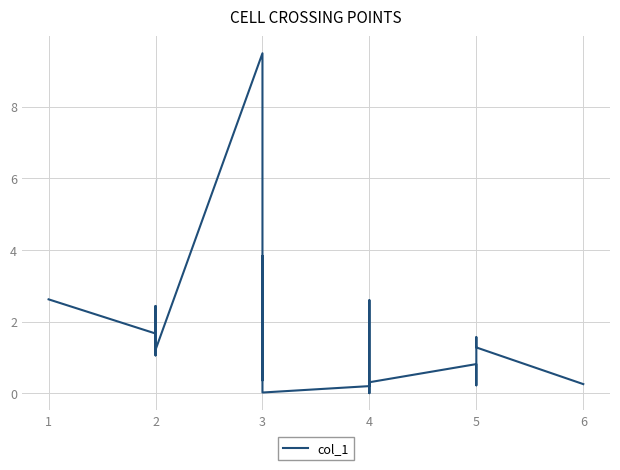

Count the number of categories in the chart.

23